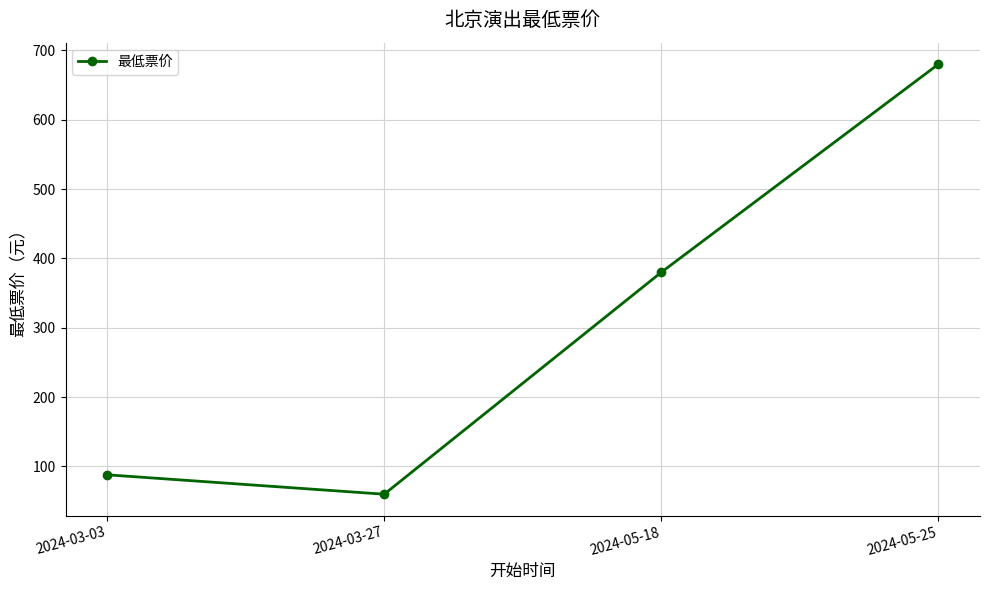

Which has a higher value, 2024-05-25 or 2024-03-27?

2024-05-25